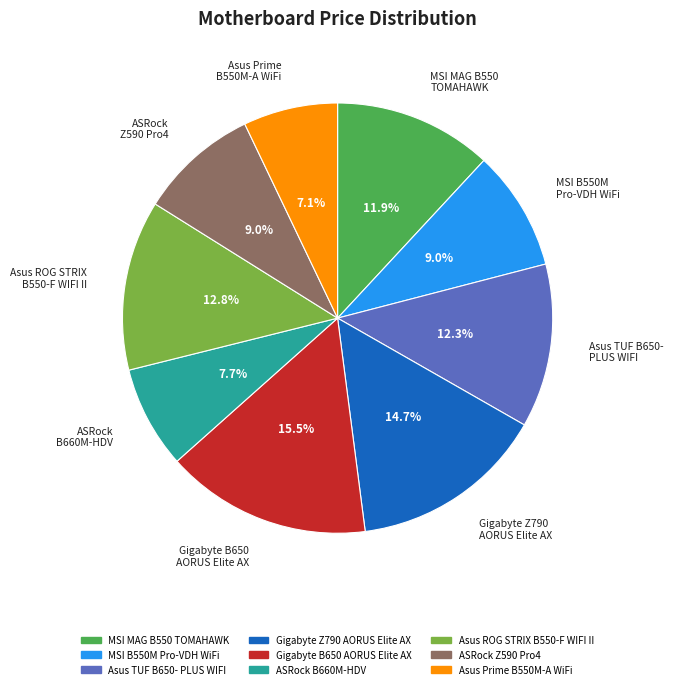

Which category has the smallest portion of the pie?

Asus Prime B550M-A WiFi